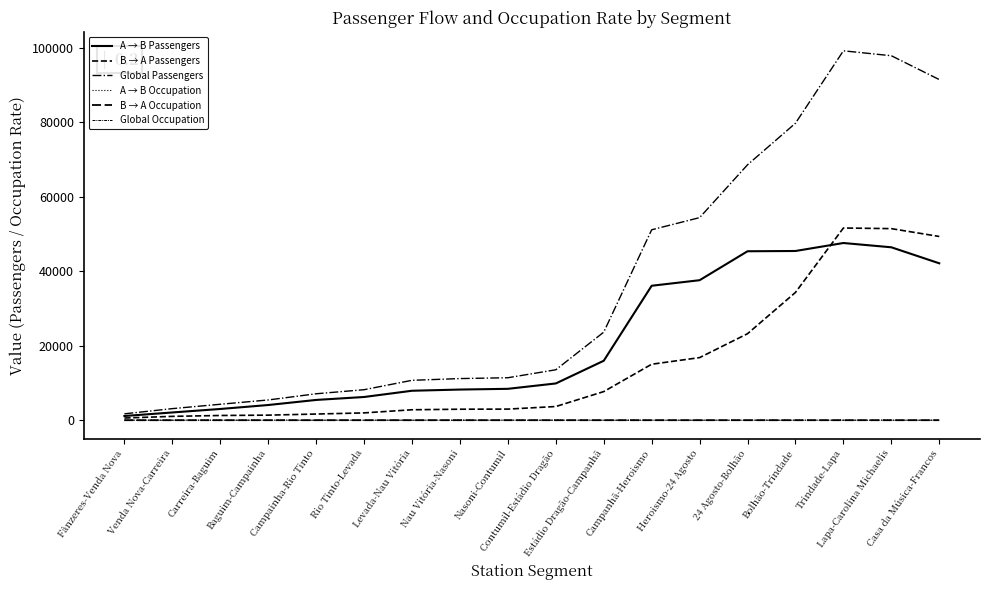

Does the chart have visible grid lines?

No